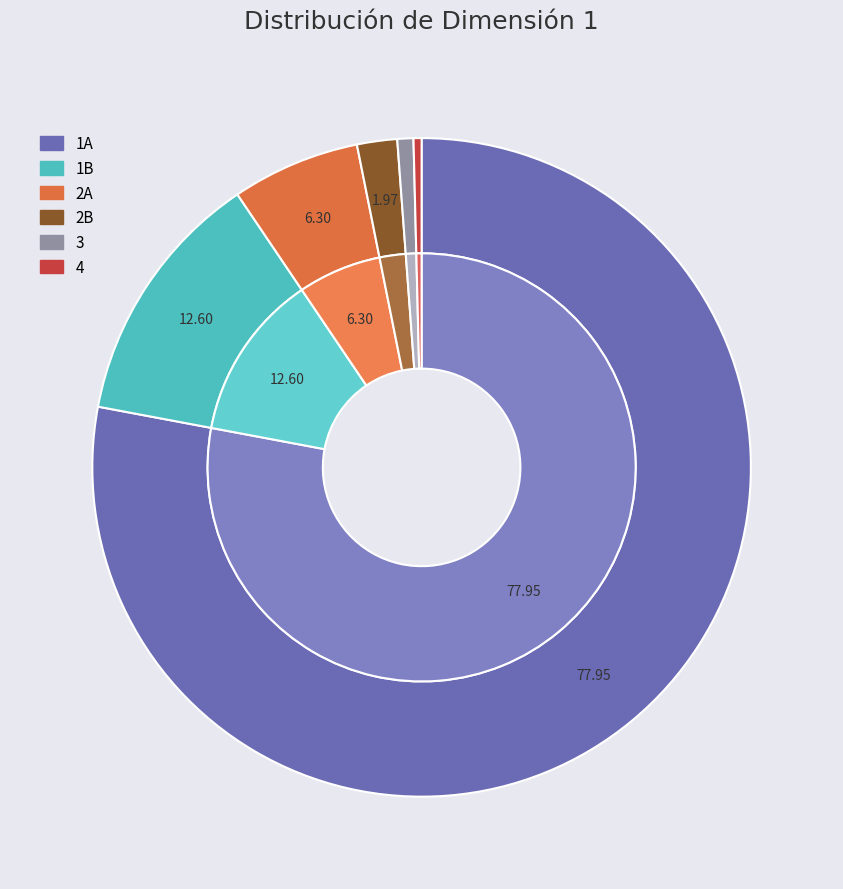

Rank the categories by value from lowest to highest.

4, 3, 2B, 2A, 1B, 1A